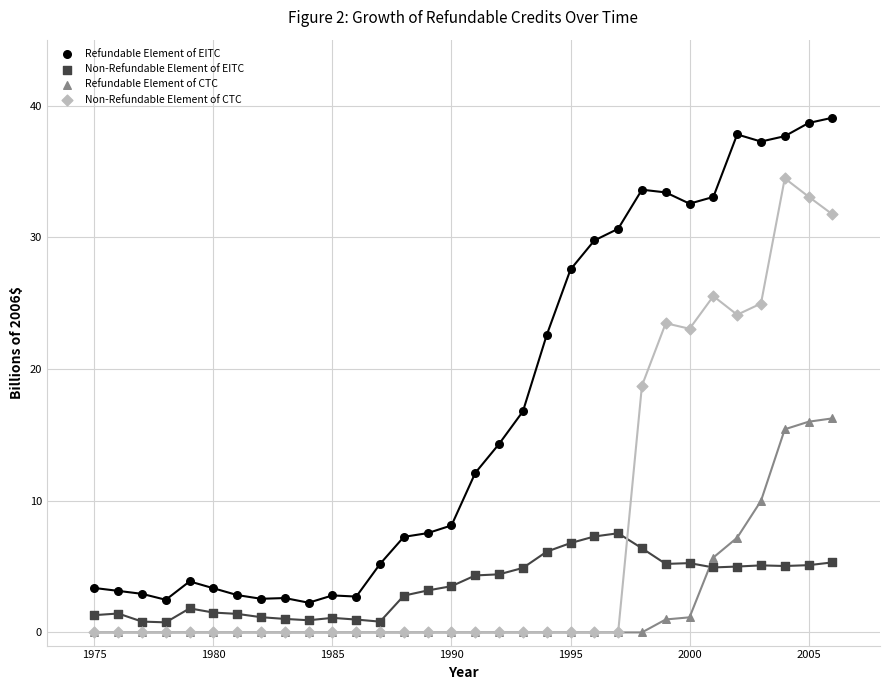

Which series contains the highest Y value?

Refundable Element of EITC